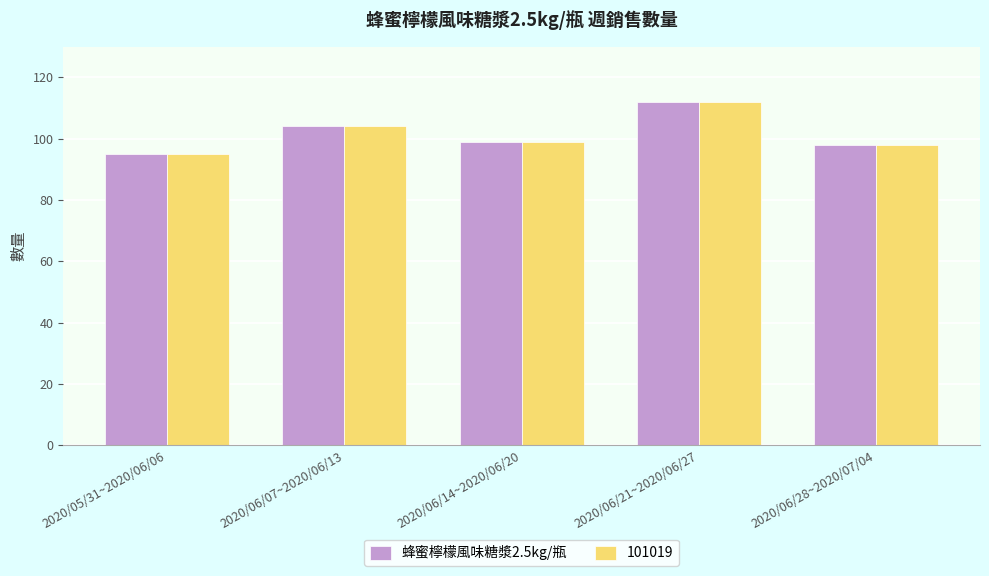

Are the bars horizontal?

No